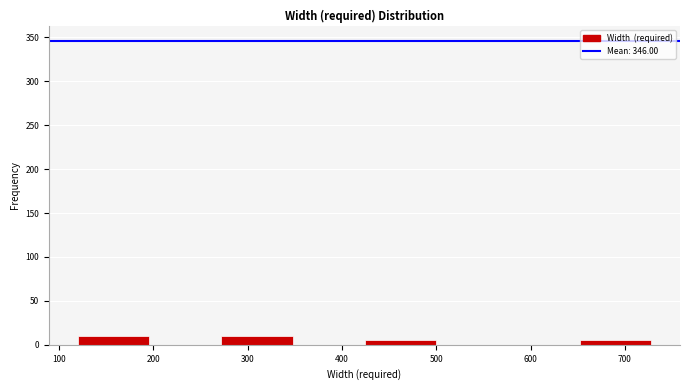

How tall is the bar that spans 652 to 728 on the x-axis? Neither the bar edges nor the heights are printed on the chart, so give them approximately, as read against the axes.

5